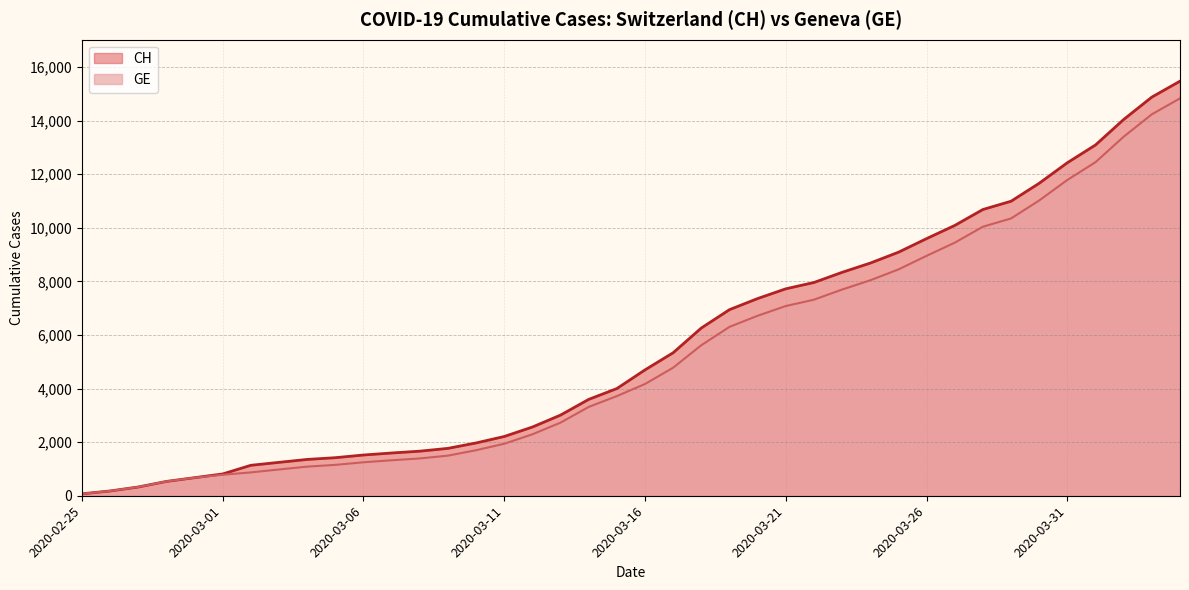

What value does the GE series have at 2020-03-02?

871